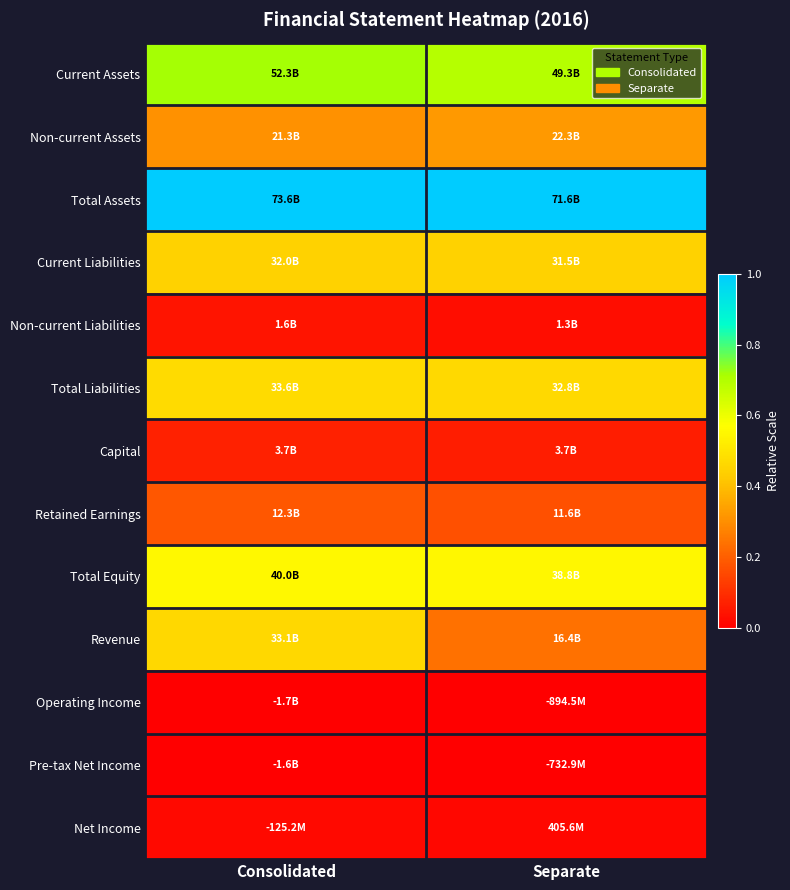

Which series has the largest range (max minus min)?

Revenue